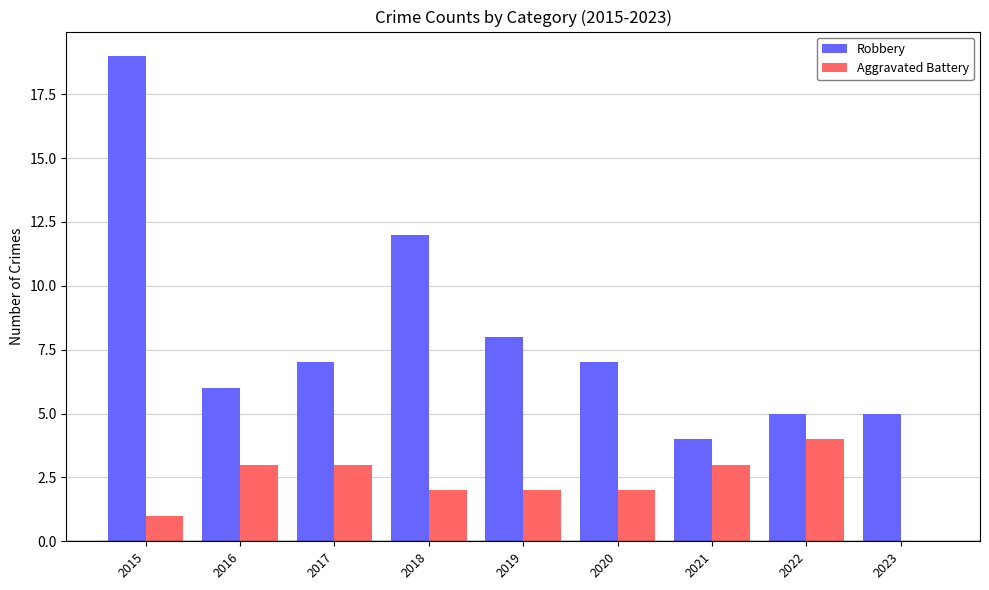

Which series has the largest range (max minus min)?

Robbery